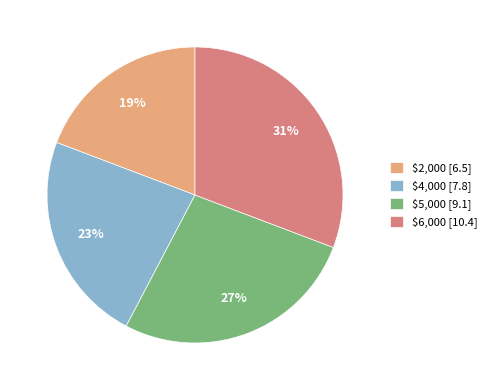

Do $5,000 and $2,000 together represent more than half of the pie?

No